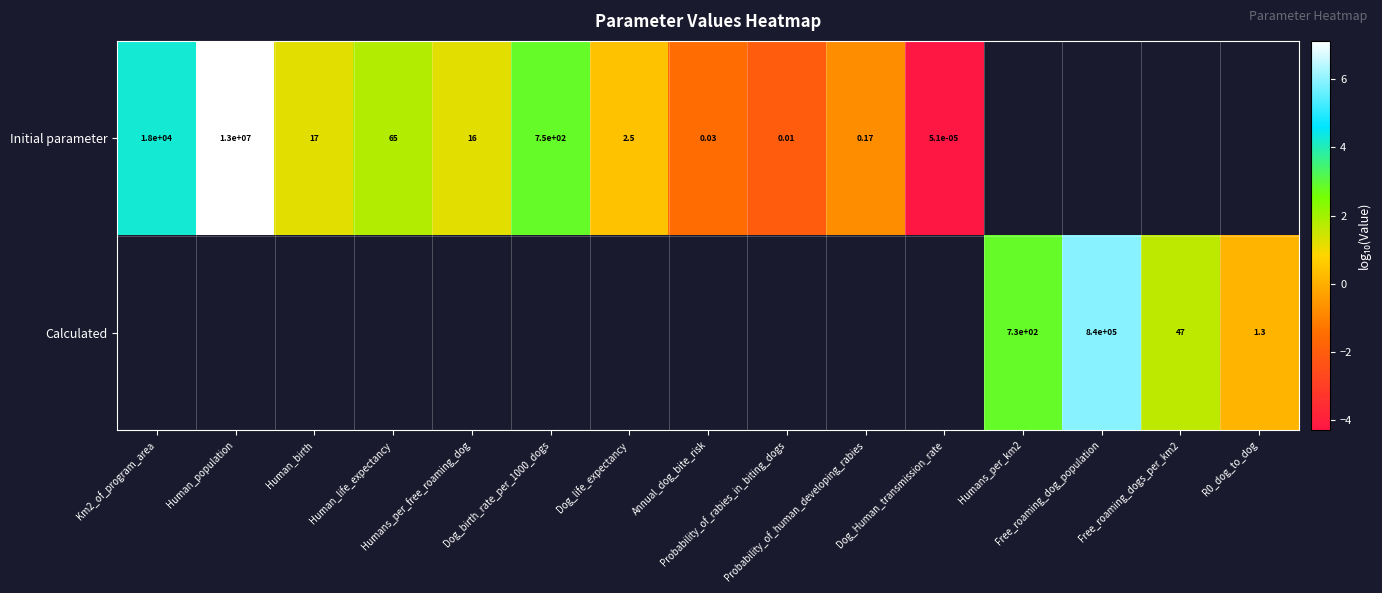

Rank the series by their maximum value, from highest to lowest.

Initial parameter, Calculated